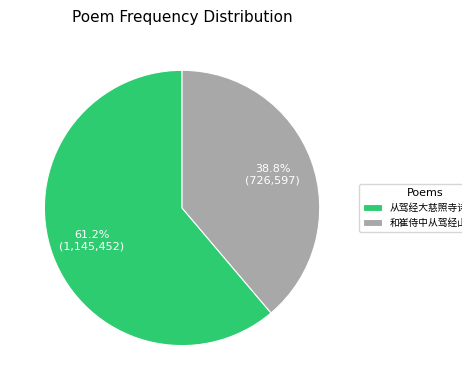

To the nearest percent, what is the average slice percentage?

50%